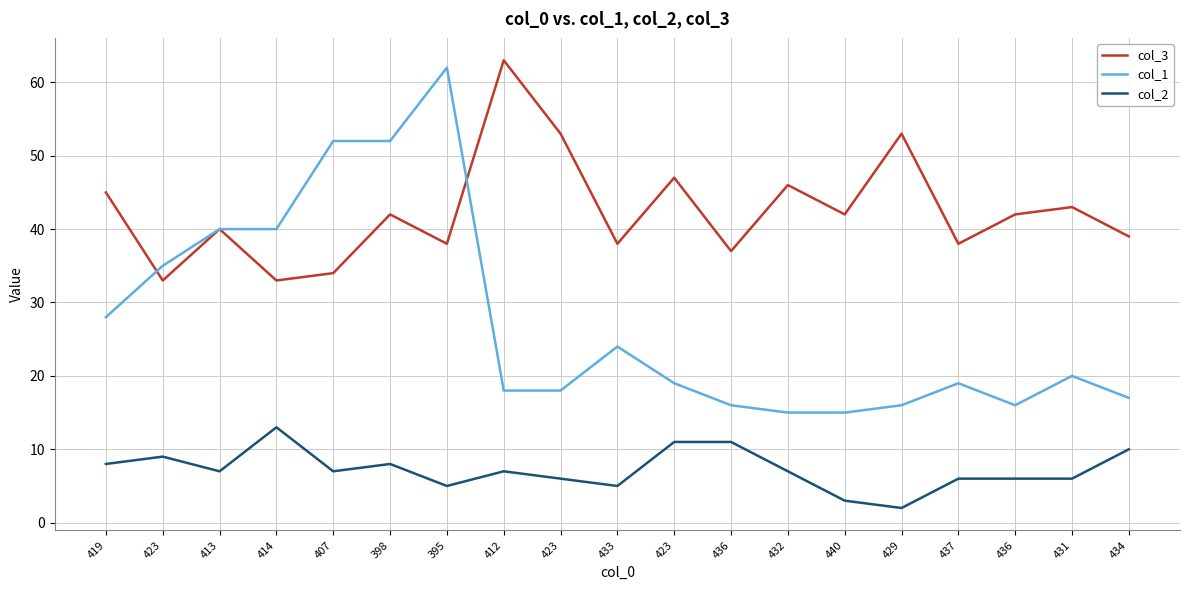

Reading left to right, what are all the values shown in this chart?

col_3: 45	33	40	33	34	42	38	63	53	38	47	37	46	42	53	38	42	43	39
col_1: 28	35	40	40	52	52	62	18	18	24	19	16	15	15	16	19	16	20	17
col_2: 8	9	7	13	7	8	5	7	6	5	11	11	7	3	2	6	6	6	10